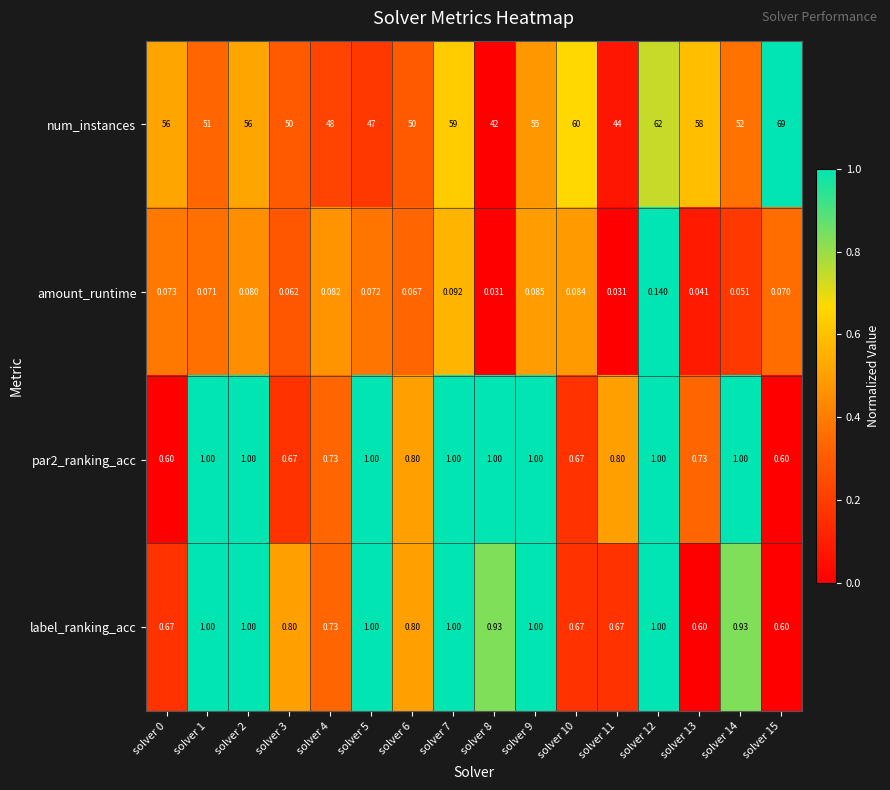

Count the number of categories in the chart.

16